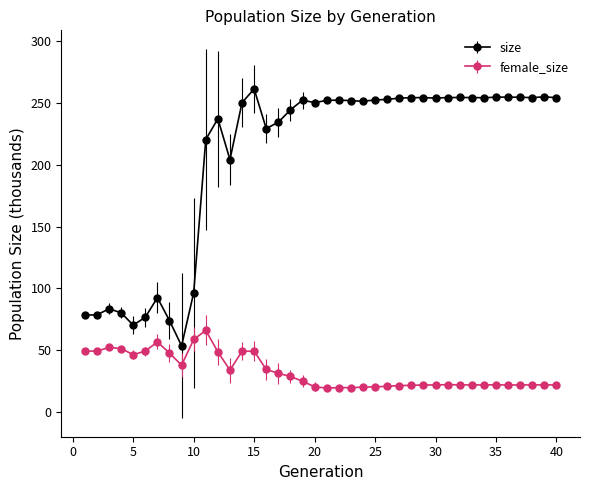

True or false: female_size has more than 1 points higher than both neighbors.

True